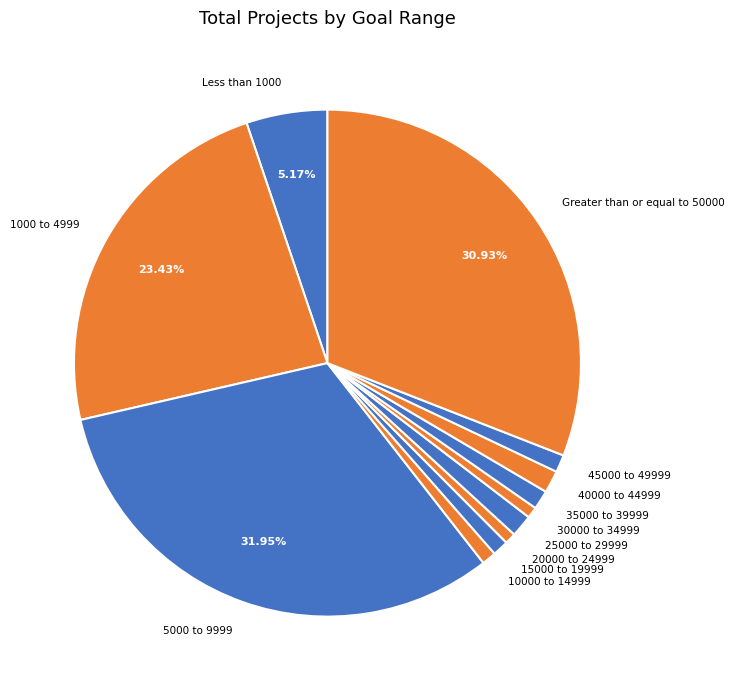

Is there any slice that represents more than half of the pie?

No